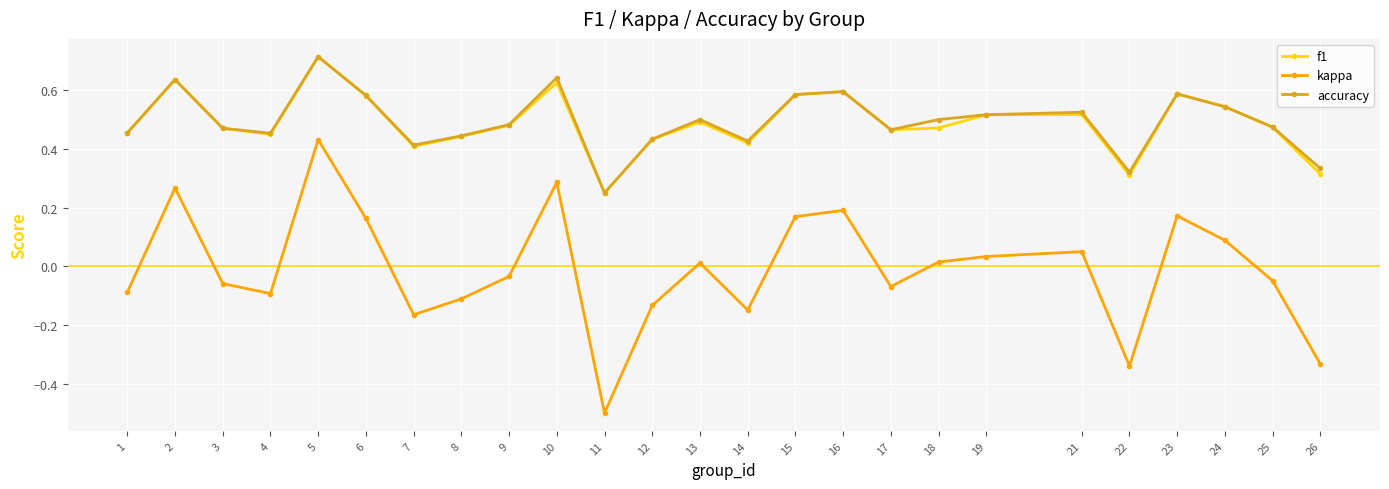

True or false: kappa and accuracy intersect in this chart.

False